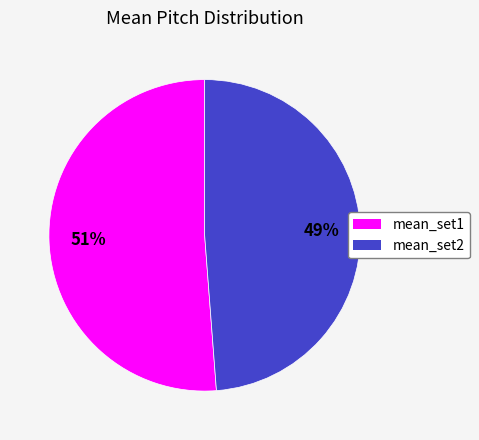

Count the number of slices in the pie.

2